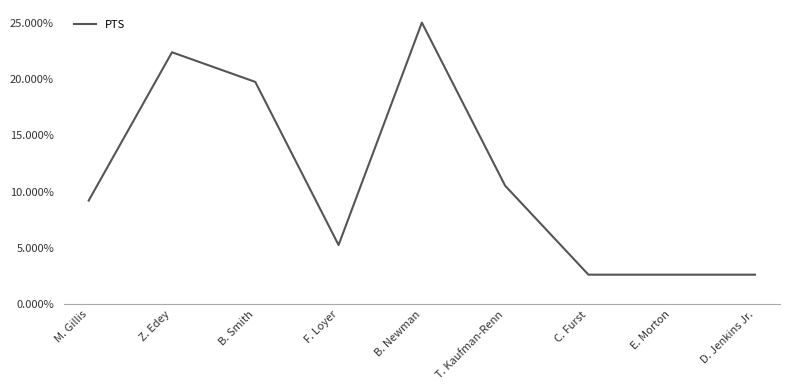

Rank the categories by value from lowest to highest.

C. Furst, E. Morton, D. Jenkins Jr., F. Loyer, M. Gillis, T. Kaufman-Renn, B. Smith, Z. Edey, B. Newman